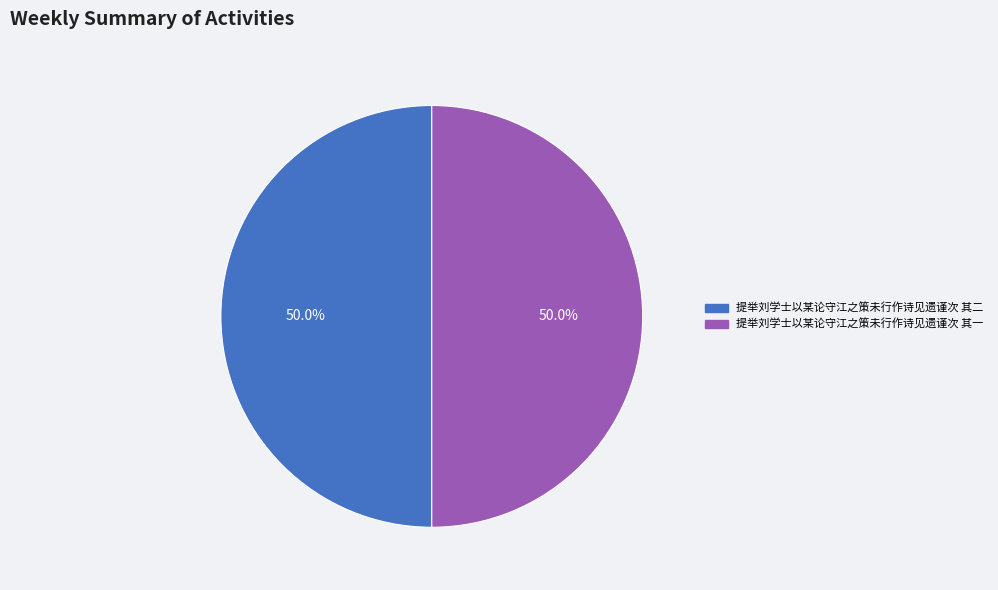

Approximately how many times larger is the value at 提举刘学士以某论守江之策未行作诗见遗谨次 其二 compared to 提举刘学士以某论守江之策未行作诗见遗谨次 其一?

1.0